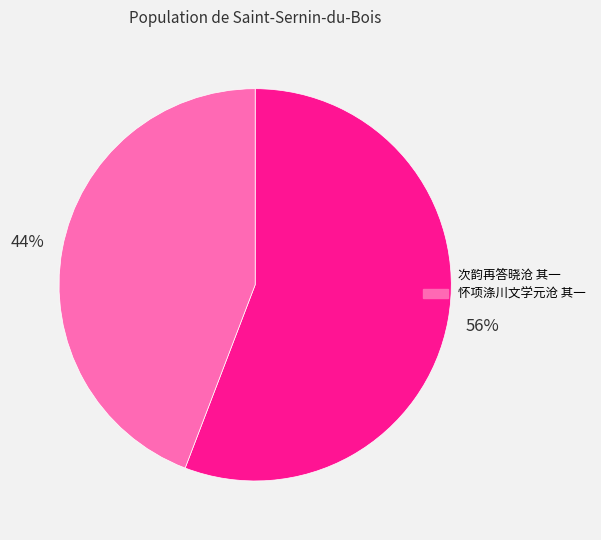

Which category accounts for the majority?

次韵再答晓沧 其一